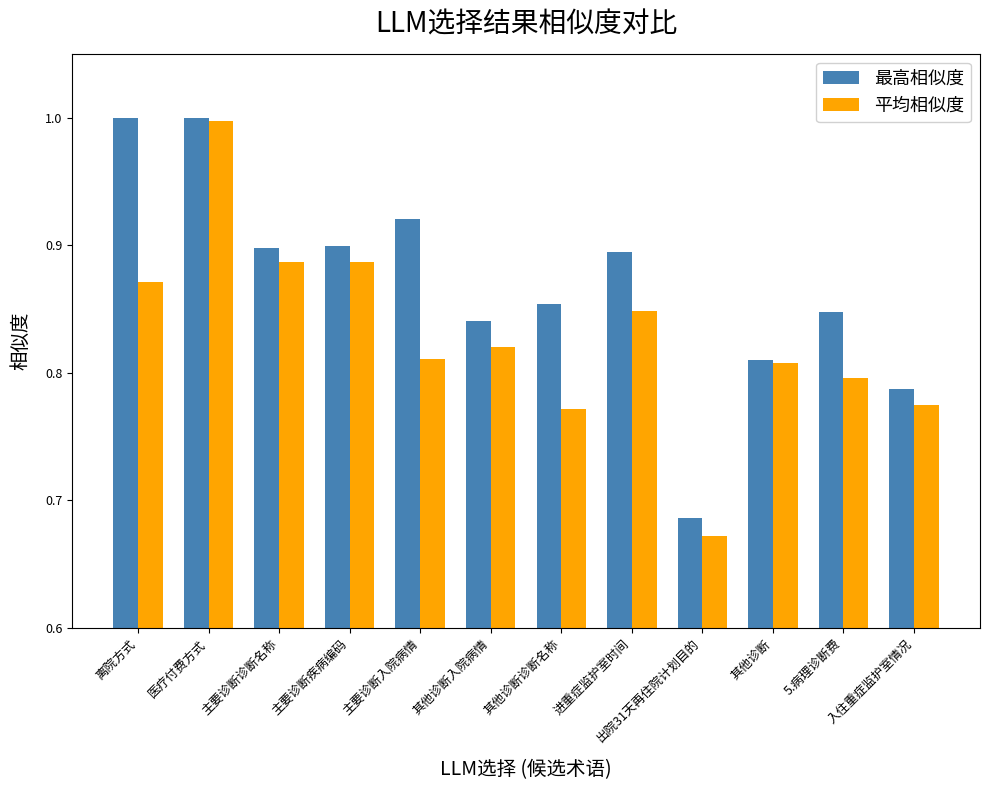

The 最高相似度 series shows 0.9 at 主要诊断入院病情. True or false?

True